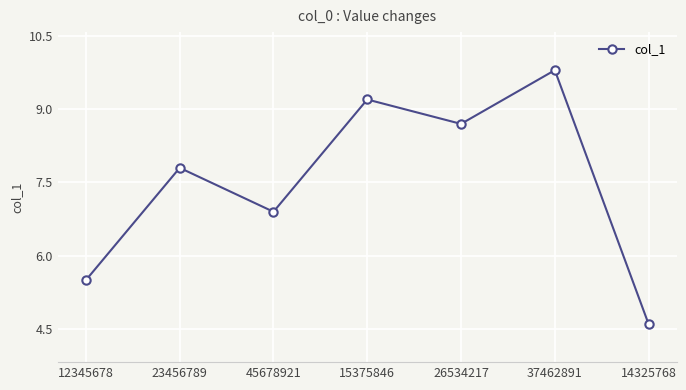

What is the average value?

7.5